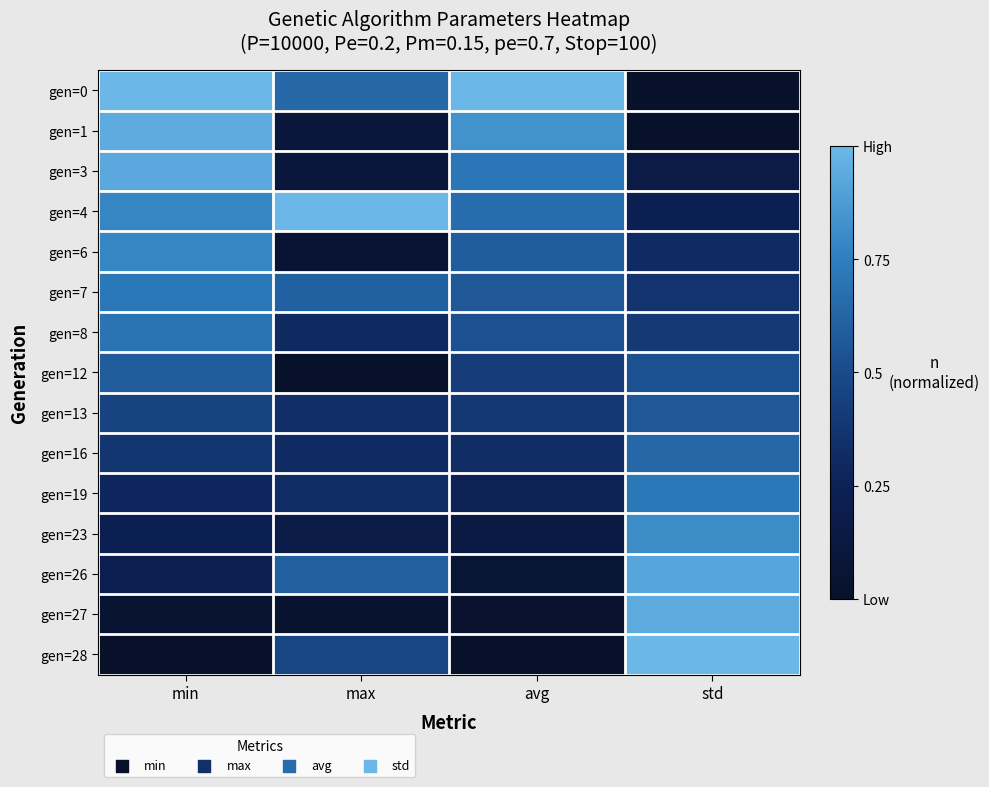

What is the maximum value shown in the chart?

1.0